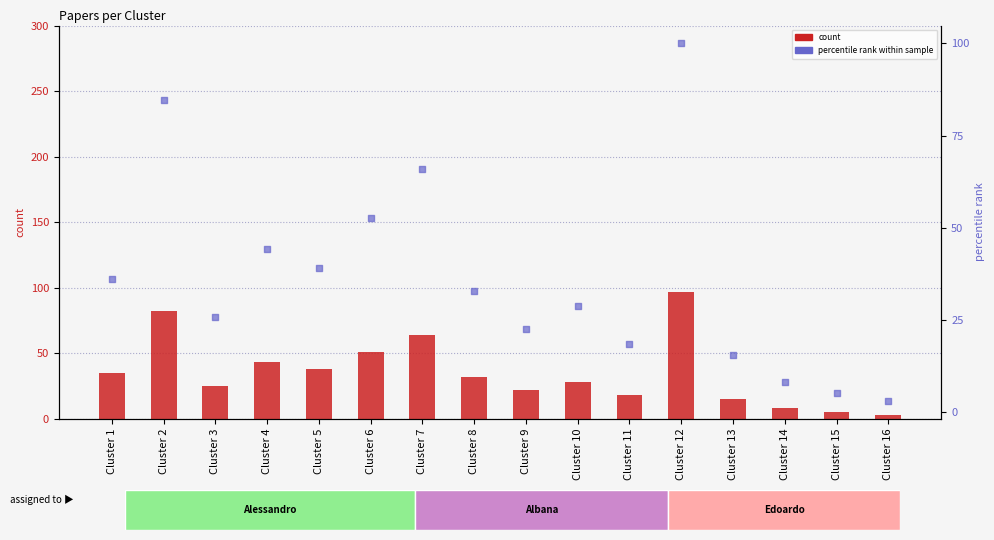

Is the value of count at Cluster 13 greater than the value of percentile rank within sample at Cluster 13?

No